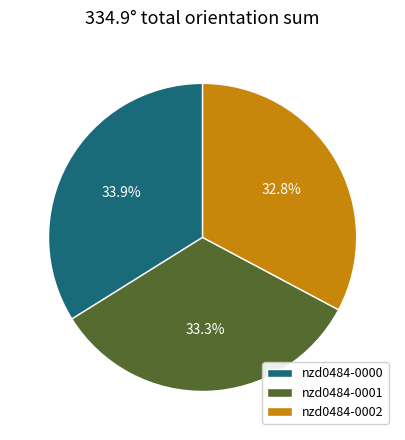

What is the ratio of the value at nzd0484-0000 to the value at nzd0484-0002?

1.0